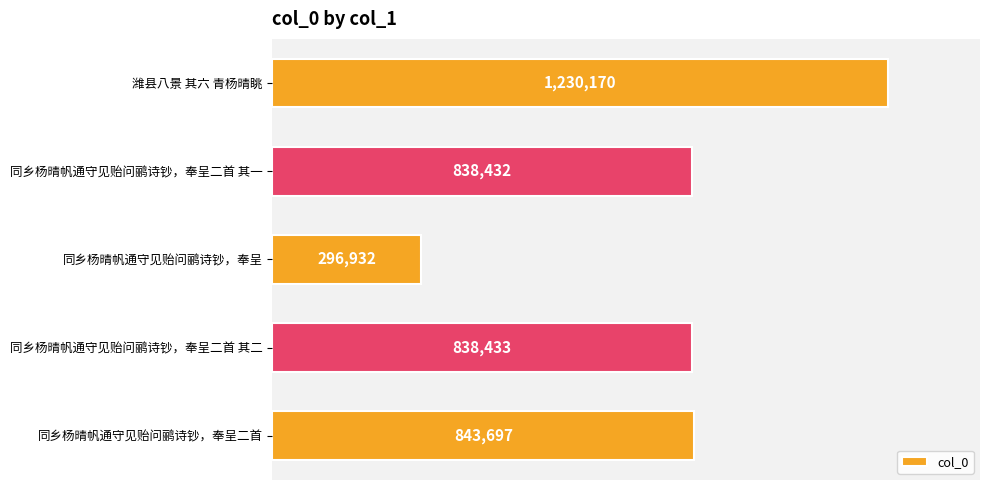

List the labels in order of value, smallest first.

同乡杨晴帆通守见贻问鹂诗钞，奉呈, 同乡杨晴帆通守见贻问鹂诗钞，奉呈二首 其一, 同乡杨晴帆通守见贻问鹂诗钞，奉呈二首 其二, 同乡杨晴帆通守见贻问鹂诗钞，奉呈二首, 潍县八景 其六 青杨晴眺